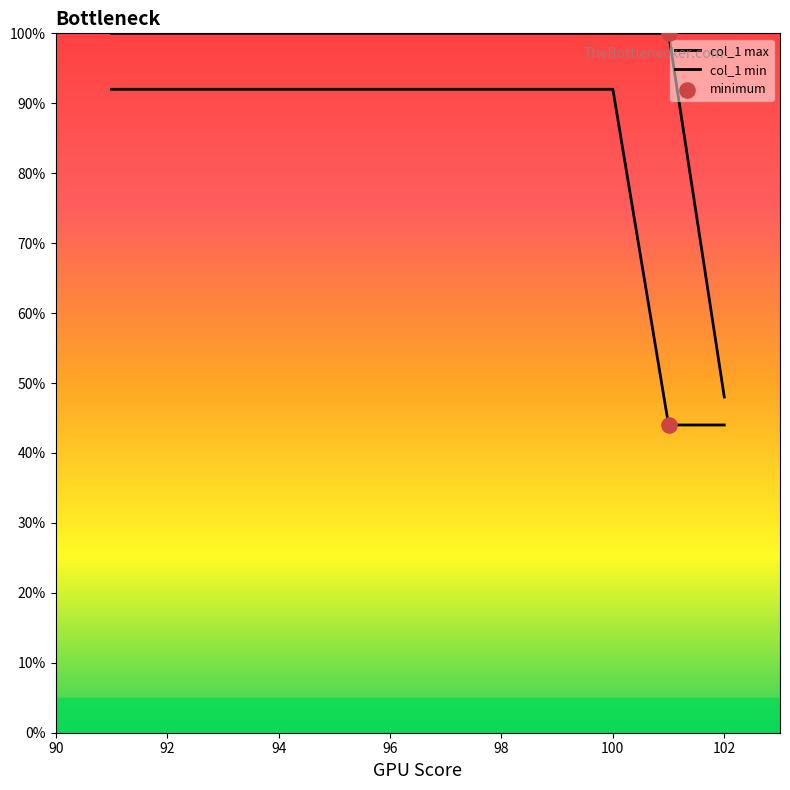

How many lines are shown in the chart?

2